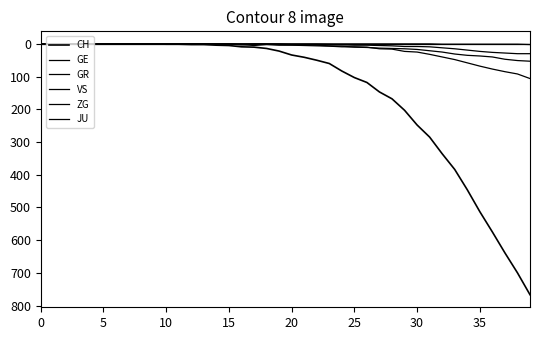

What is the label of the 23rd point from the left?

22